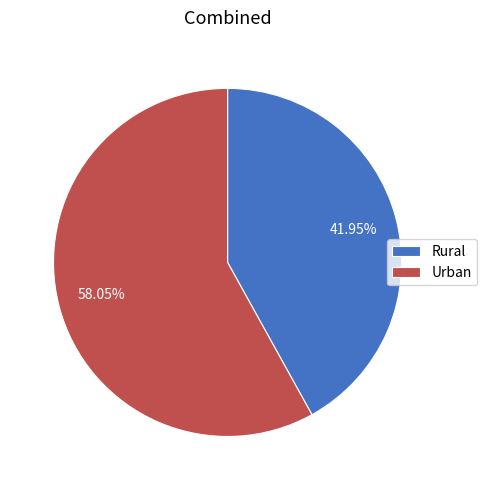

To the nearest percent, what portion does Rural represent?

42%